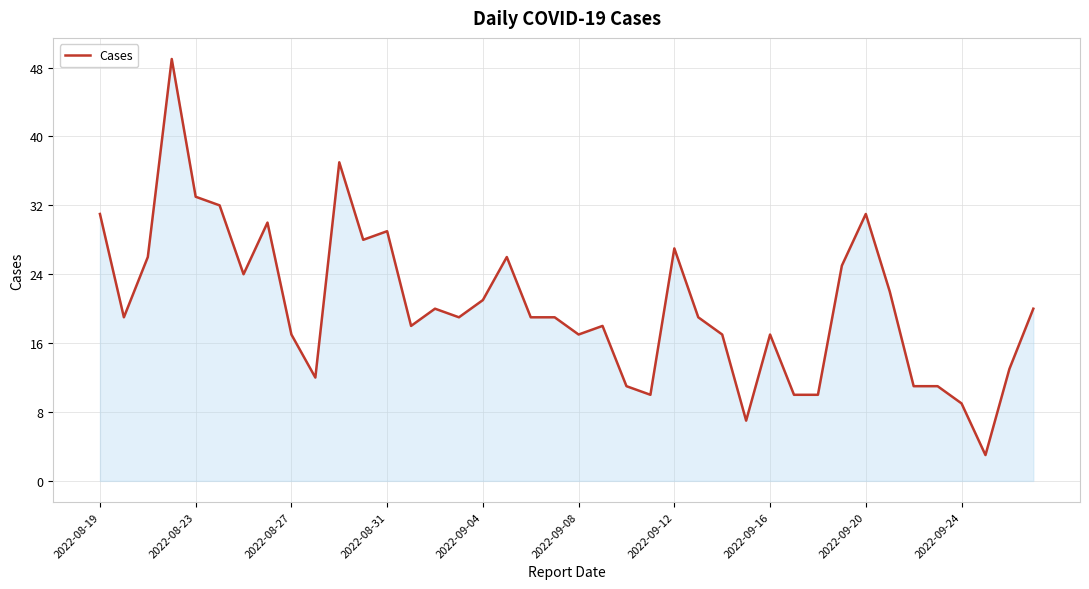

Reading right to left, transcribe all the data shown in this chart.

20	13	3	9	11	11	22	31	25	10	10	17	7	17	19	27	10	11	18	17	19	19	26	21	19	20	18	29	28	37	12	17	30	24	32	33	49	26	19	31